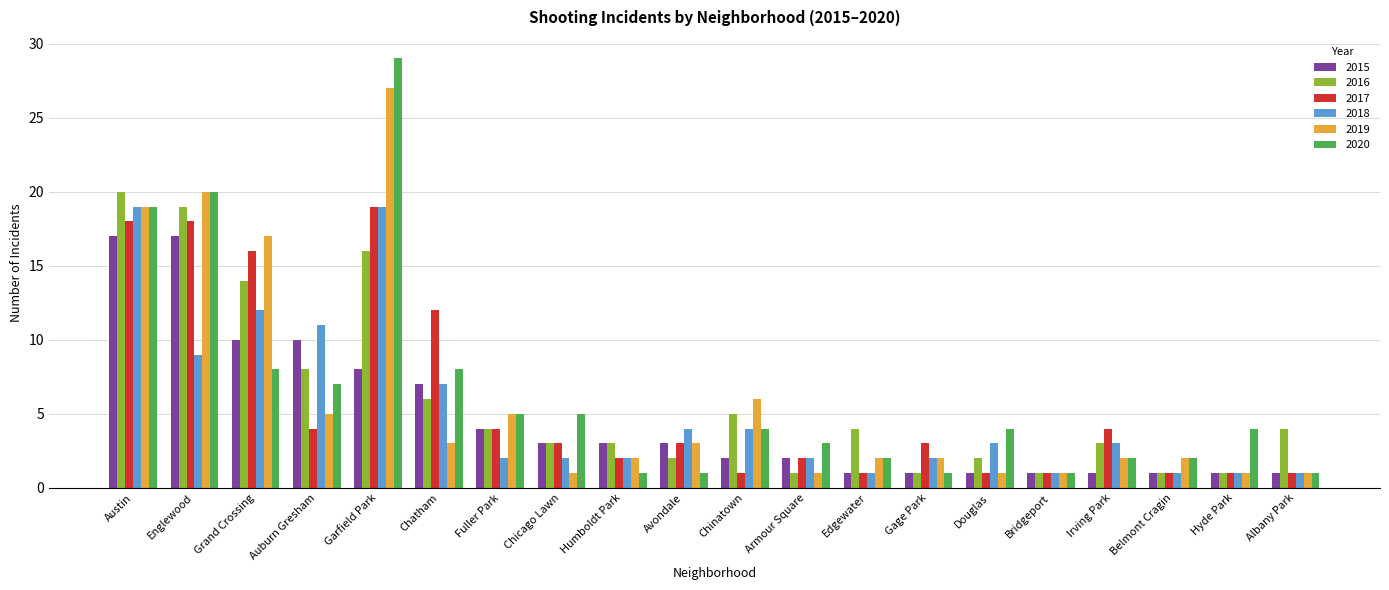

How many data points does each series have?

20